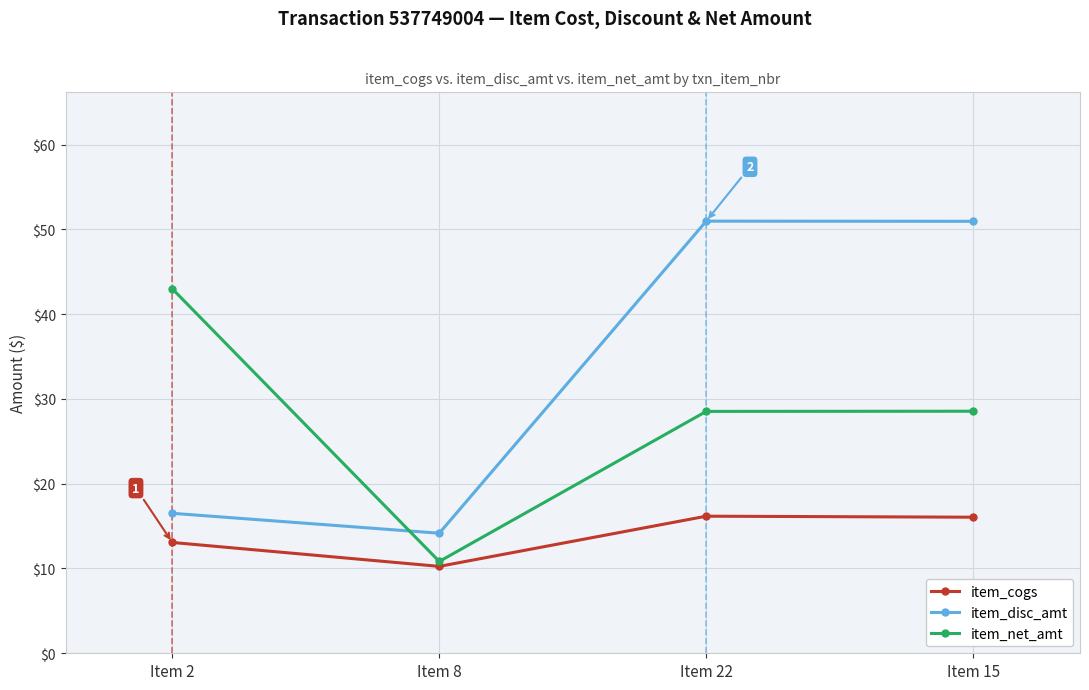

At how many categories does at least one series exceed 36?

3